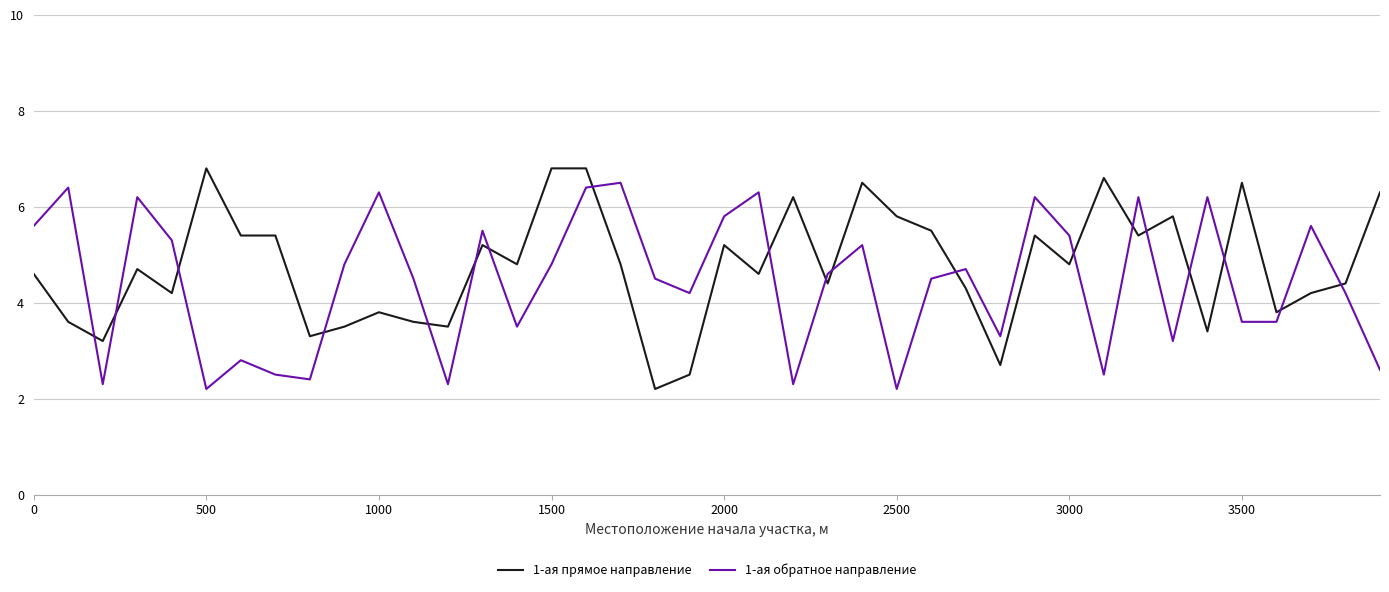

What is the difference between the maximum and minimum values in the 1-ая обратное направление series?

4.3